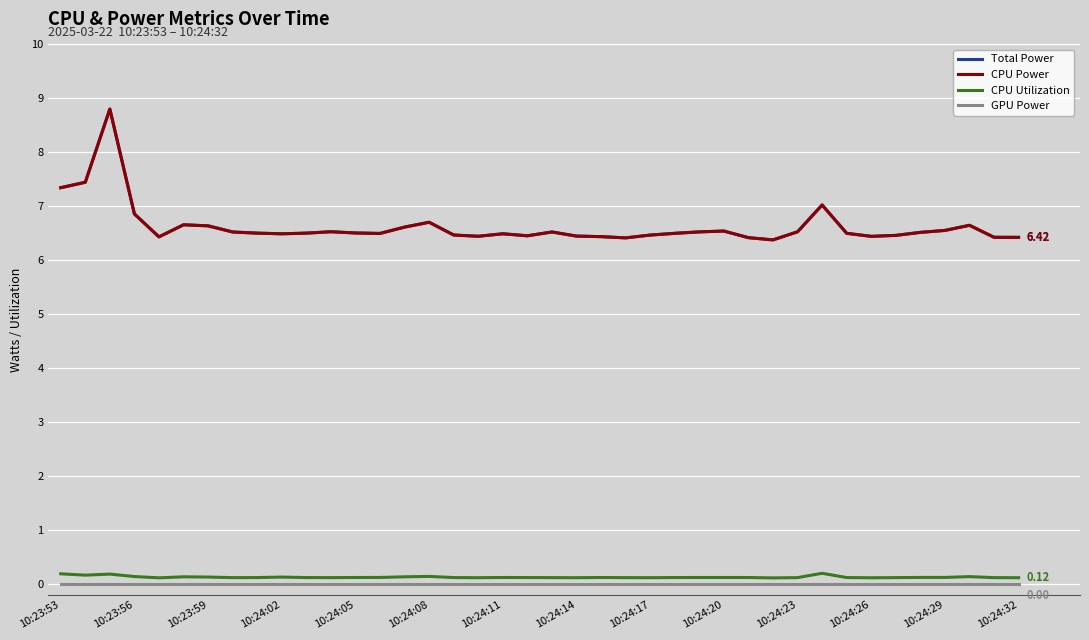

Does the chart have visible grid lines?

Yes